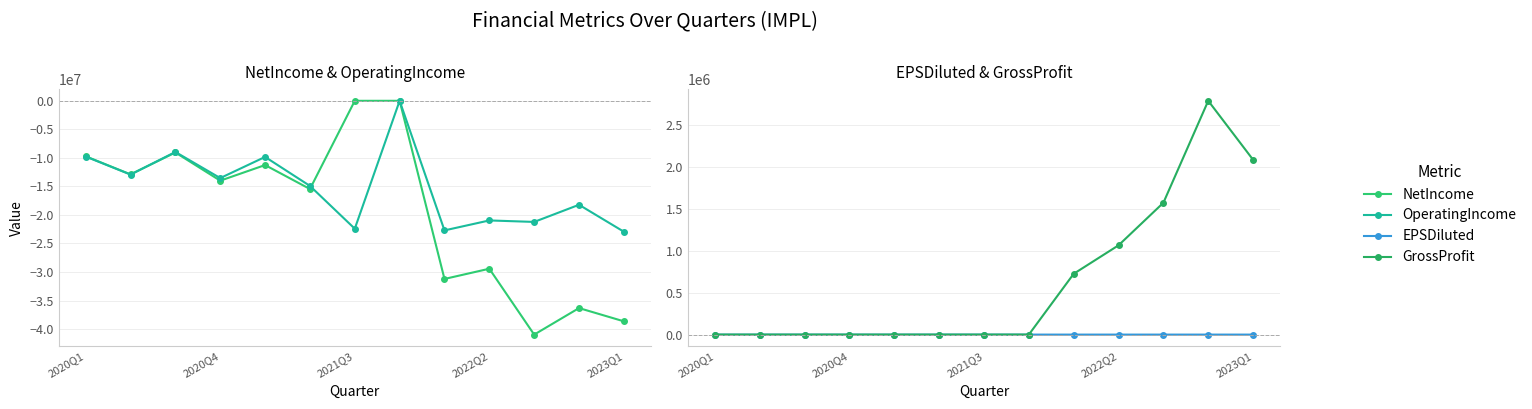

The EPSDiluted series shows -1.4 at 2020Q1. True or false?

False